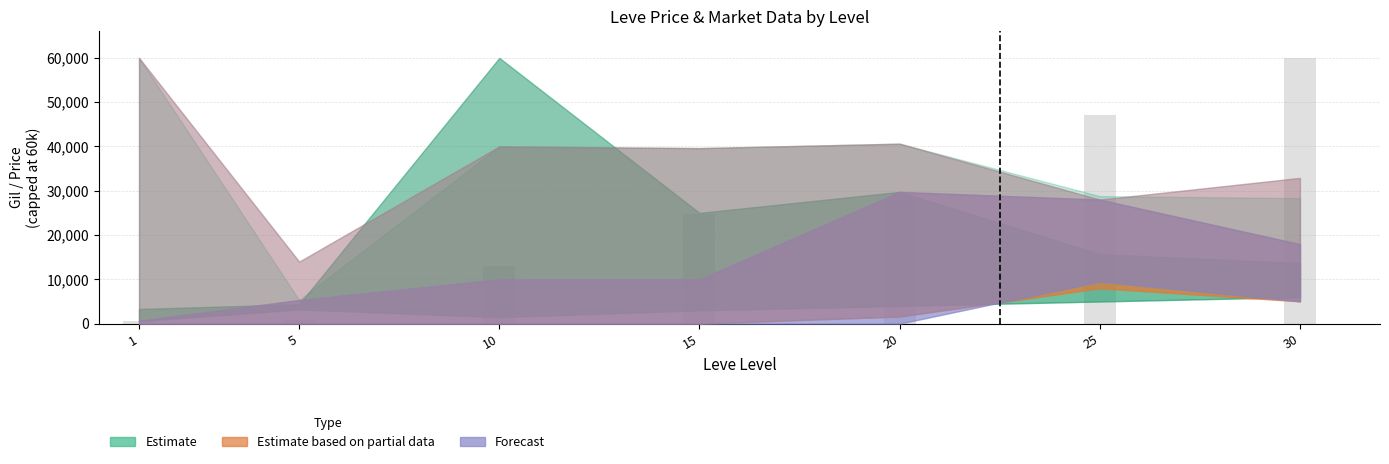

What is the difference between the second highest and second lowest values?

46460